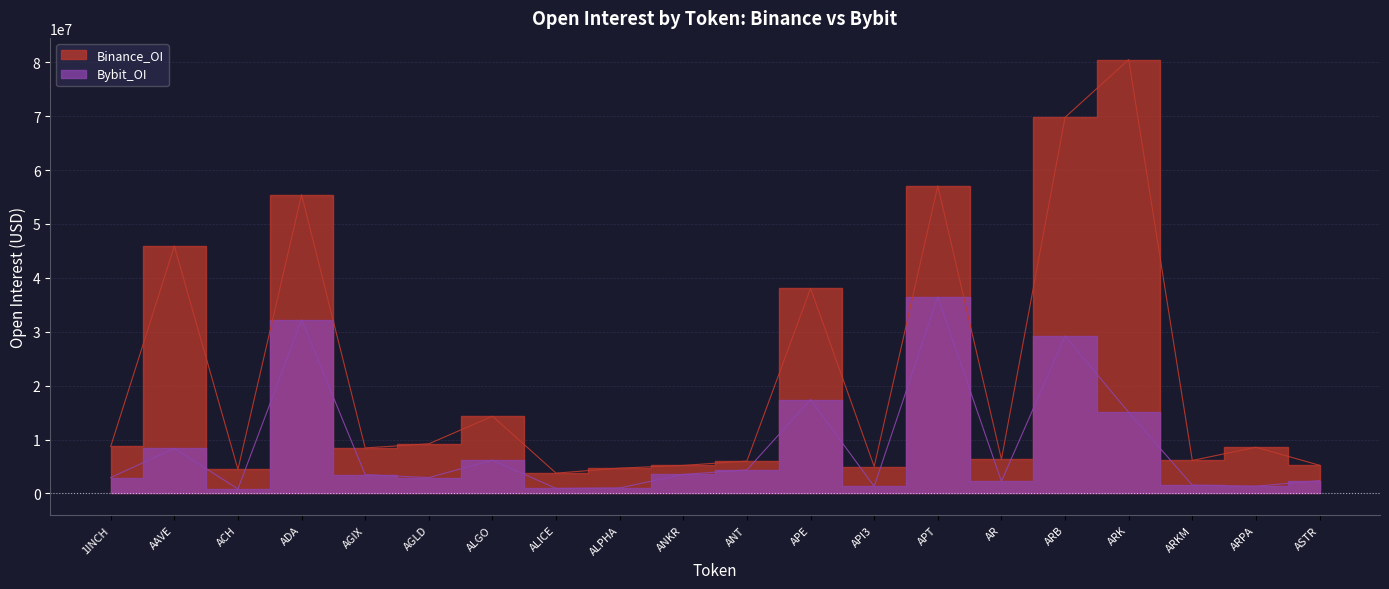

Reading left to right, list all the values displayed in this chart.

Bybit_OI: 2951905	8377774	839333	32208612	3491066	2952649	6182237	932832	1036391	3530945	4371205	17414168	1315782	36457455	2251738	29230343	15049145	1545422	1355330	2384895
Binance_OI: 8716570	45900308	4464621	55421480	8450481	9207444	14333941	3771404	4703797	5205176	6018031	38052553	5001790	57070514	6357225	69774080	80492551	6119150	8586213	5230066